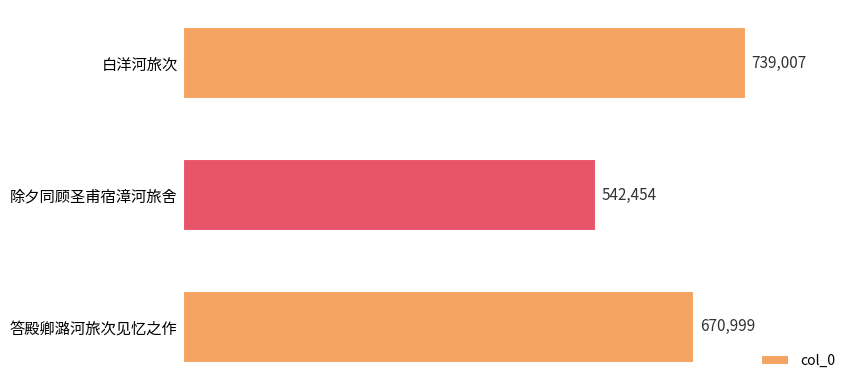

Which has a higher value, 除夕同顾圣甫宿漳河旅舍 or 答殿卿潞河旅次见忆之作?

答殿卿潞河旅次见忆之作